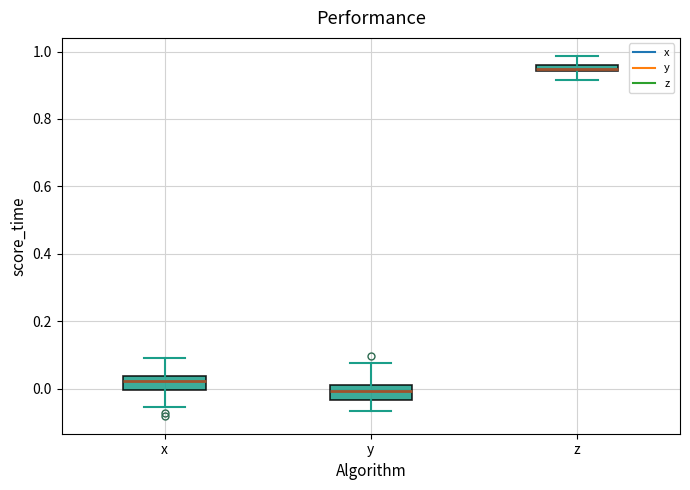

Which box's median line is the lowest?

y